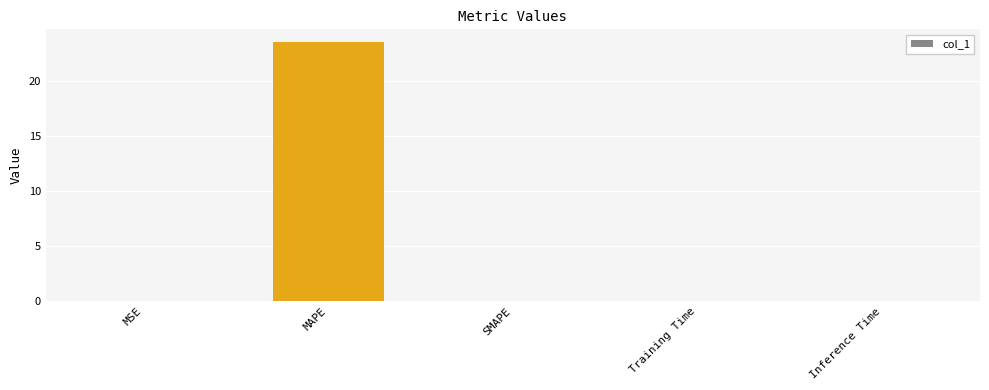

What is the sum of the values at MAPE and SMAPE?

23.5